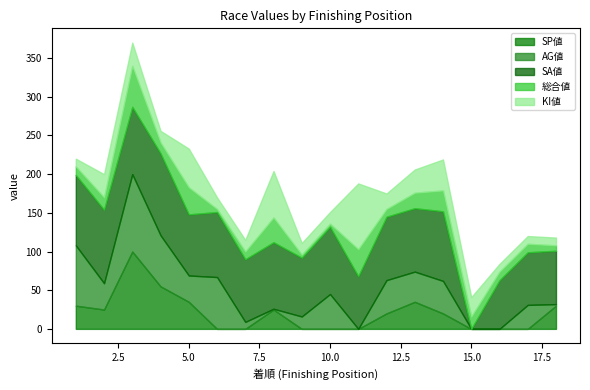

At which label does 総合値 reach its peak?

3